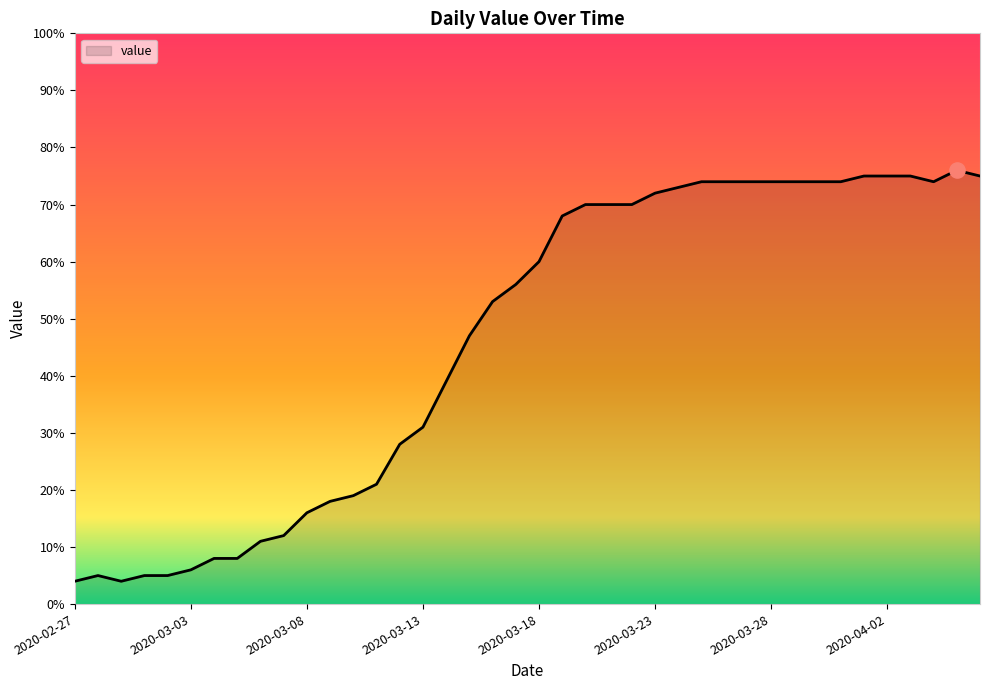

What is the minimum value shown in the chart?

4